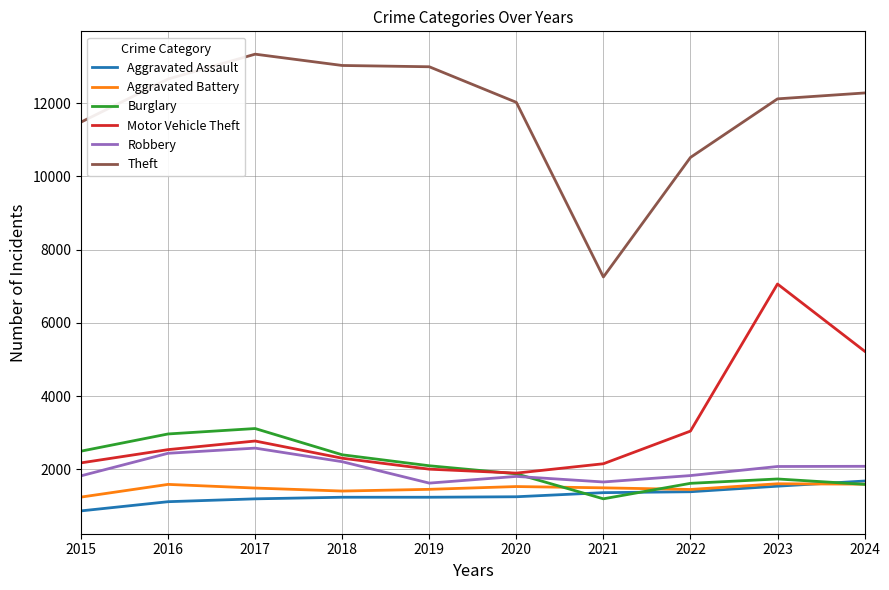

True or false: Theft and Robbery cross at least once.

False